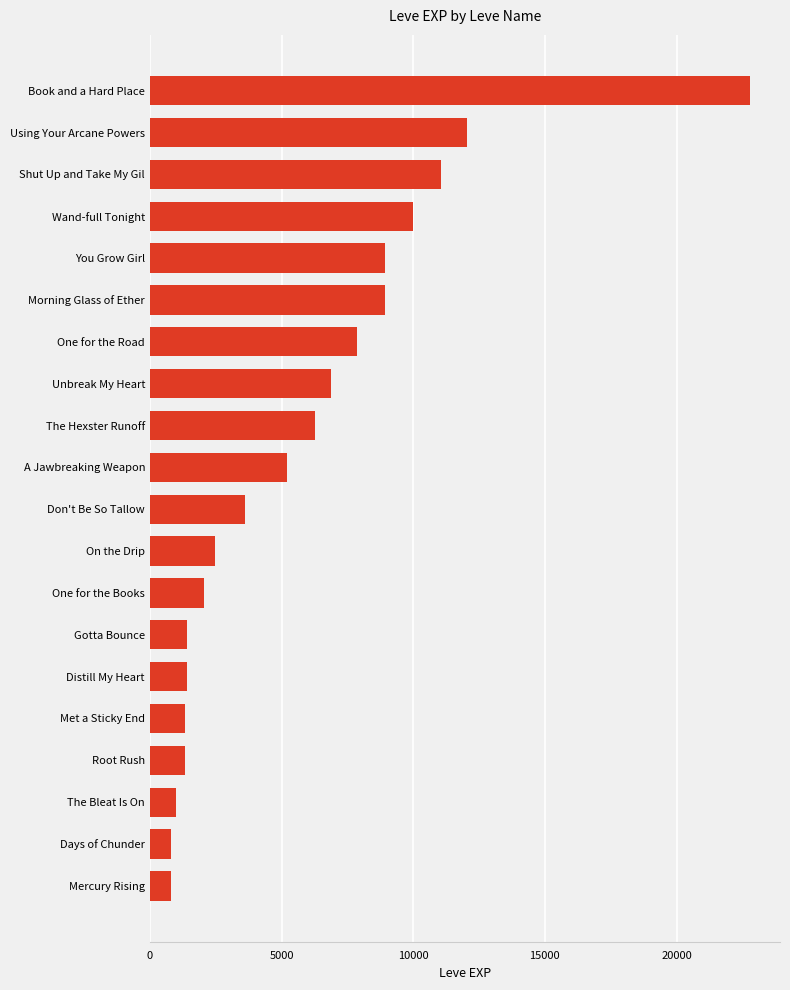

Is it true that the value at Using Your Arcane Powers is 12030?

True